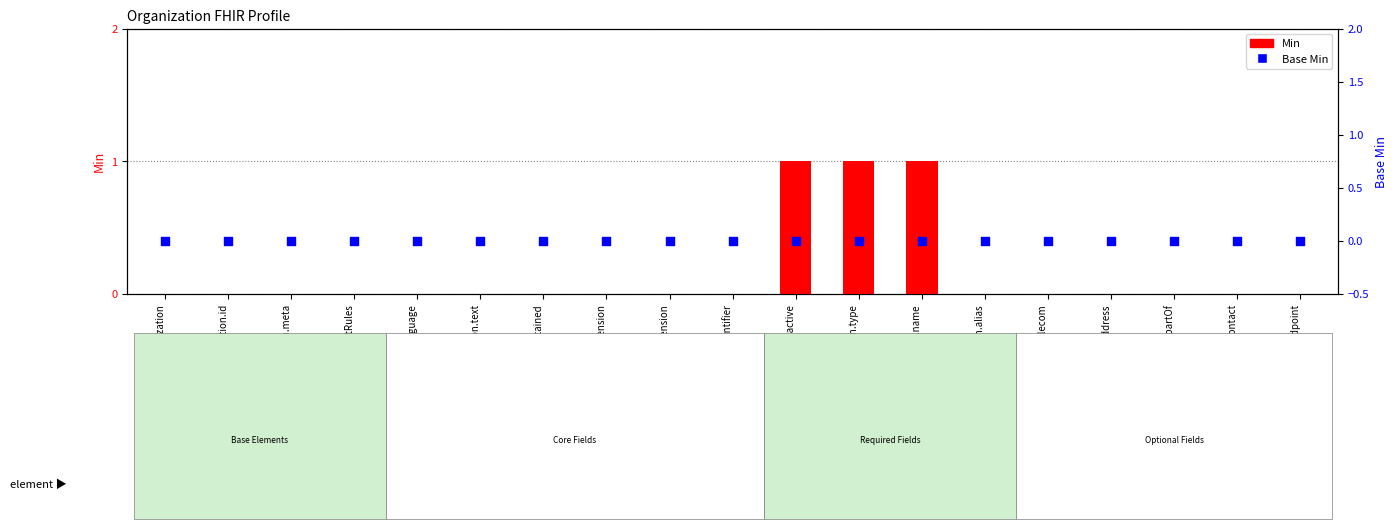

Which series has the largest total across all categories?

Min